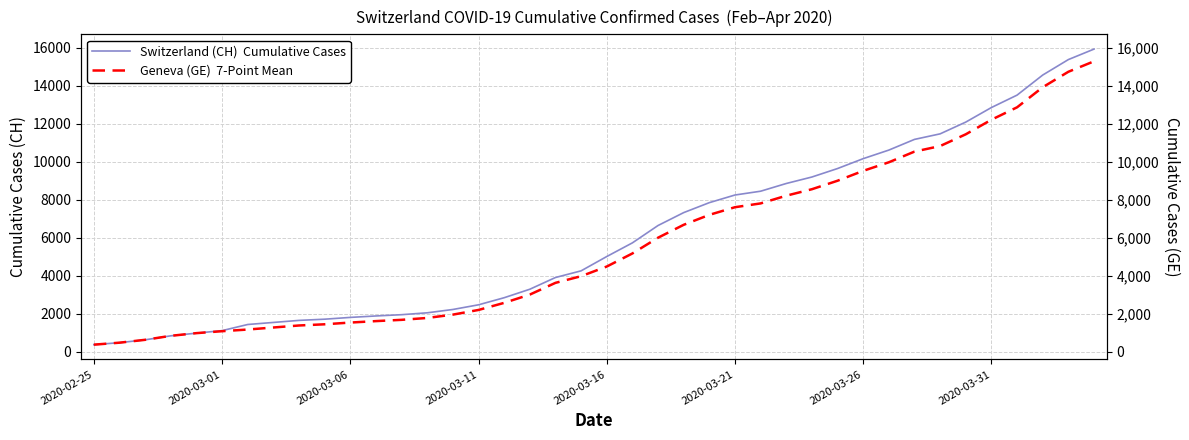

Which series has the largest total across all categories?

Switzerland (CH)  Cumulative Cases